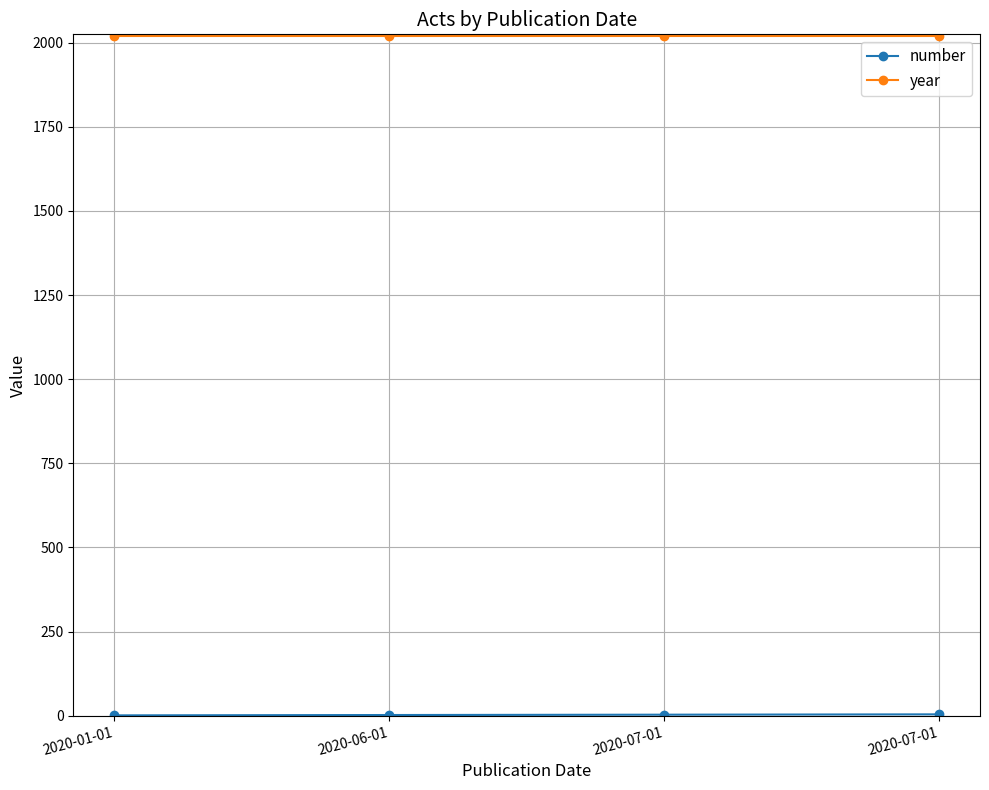

How many categories are shown in the chart?

4